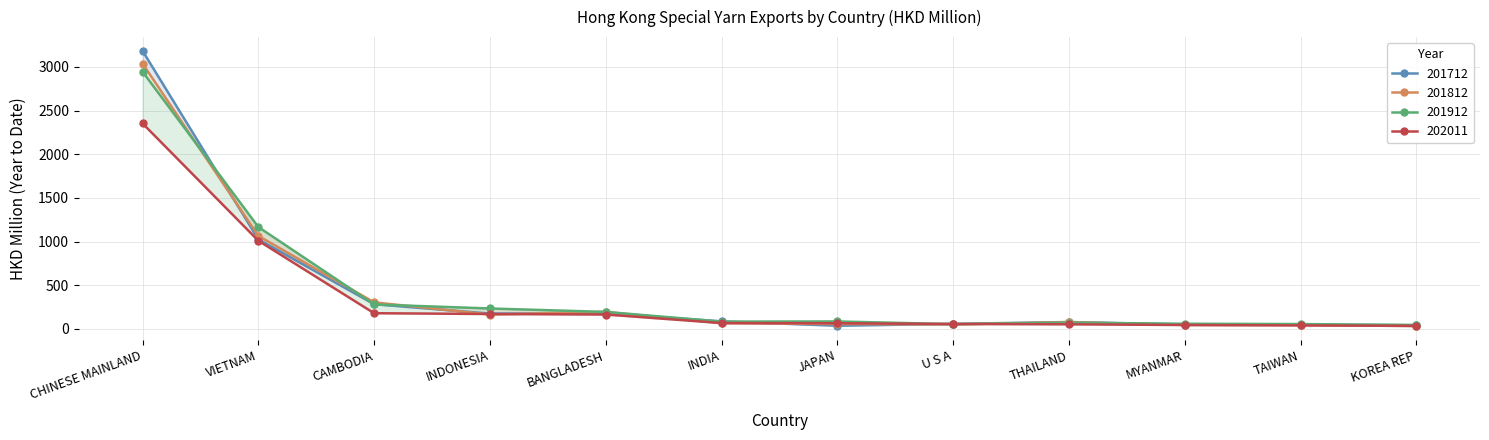

In 201912, how many points are higher than both neighbors (excluding endpoints)?

2